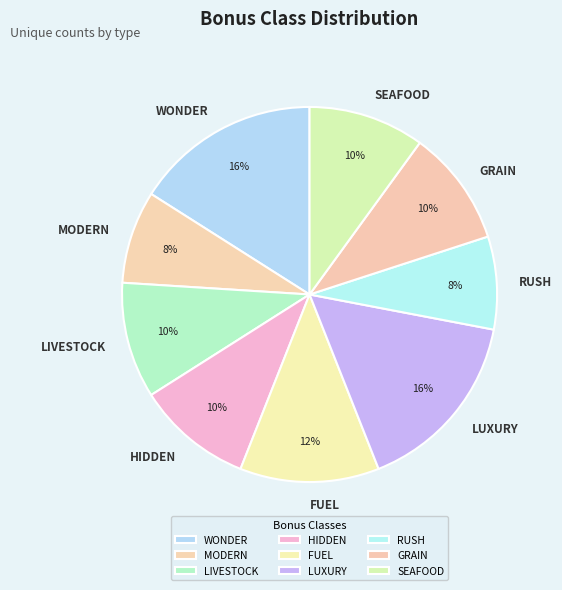

Count the number of slices in the pie.

9